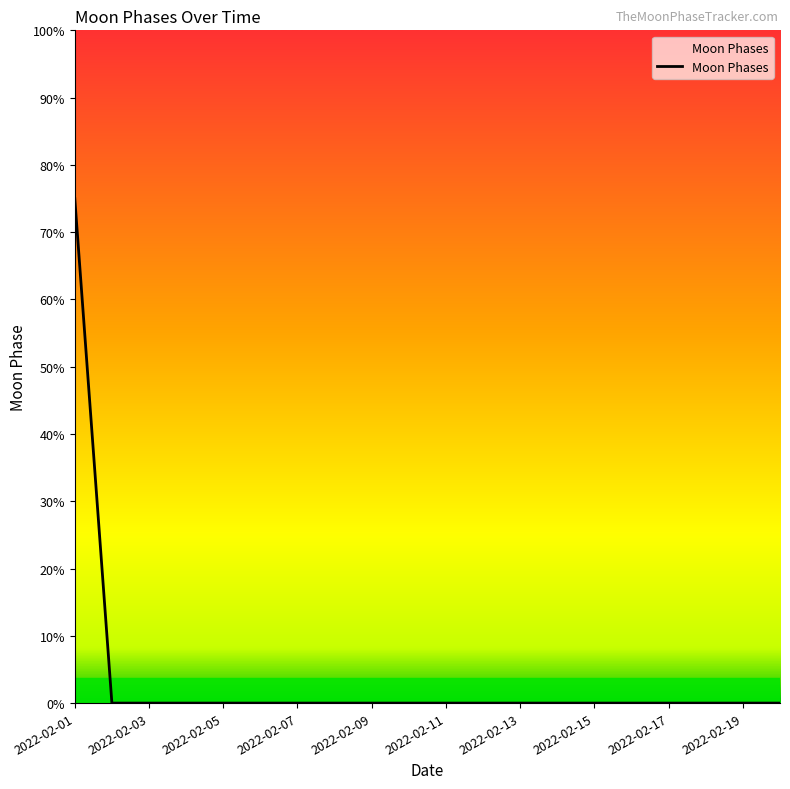

How many values are between 0 and 1?

19